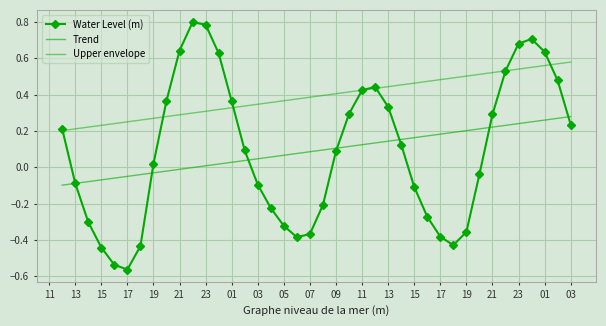

What is the sum of all Upper envelope values?

15.6